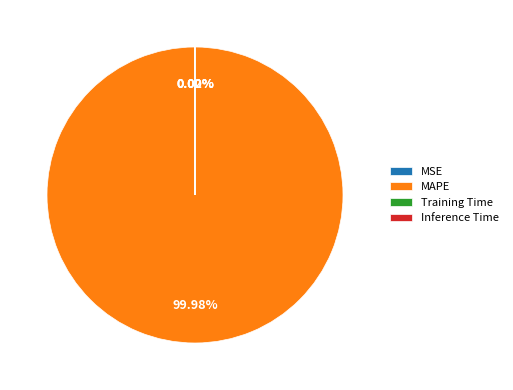

Does MAPE account for over 50% of the chart?

Yes